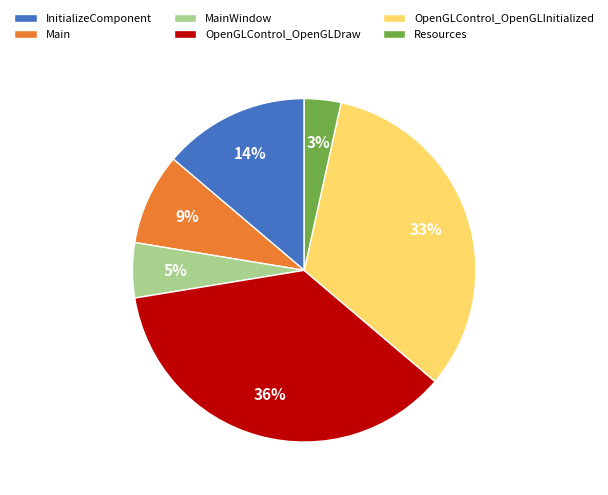

What percentage is the MainWindow slice, to the nearest percent?

5%